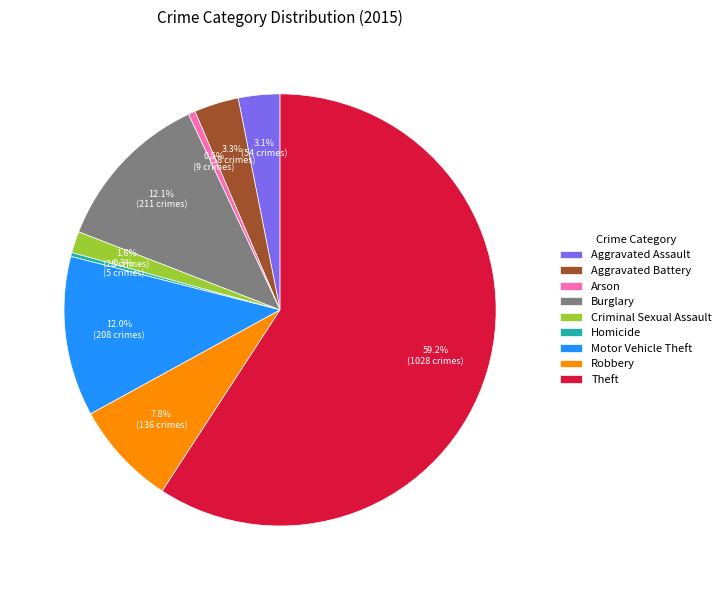

What is the majority slice?

Theft